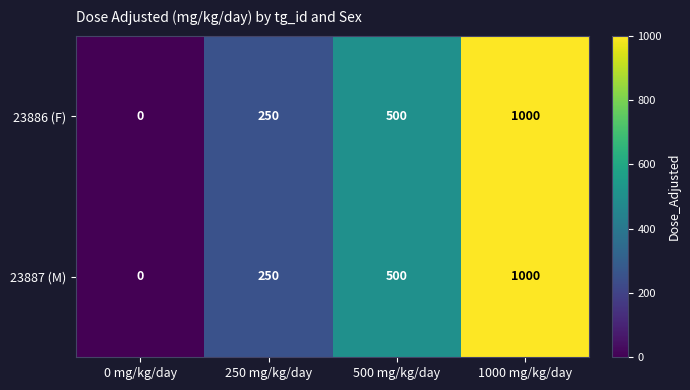

At how many categories does at least one series exceed 167?

3